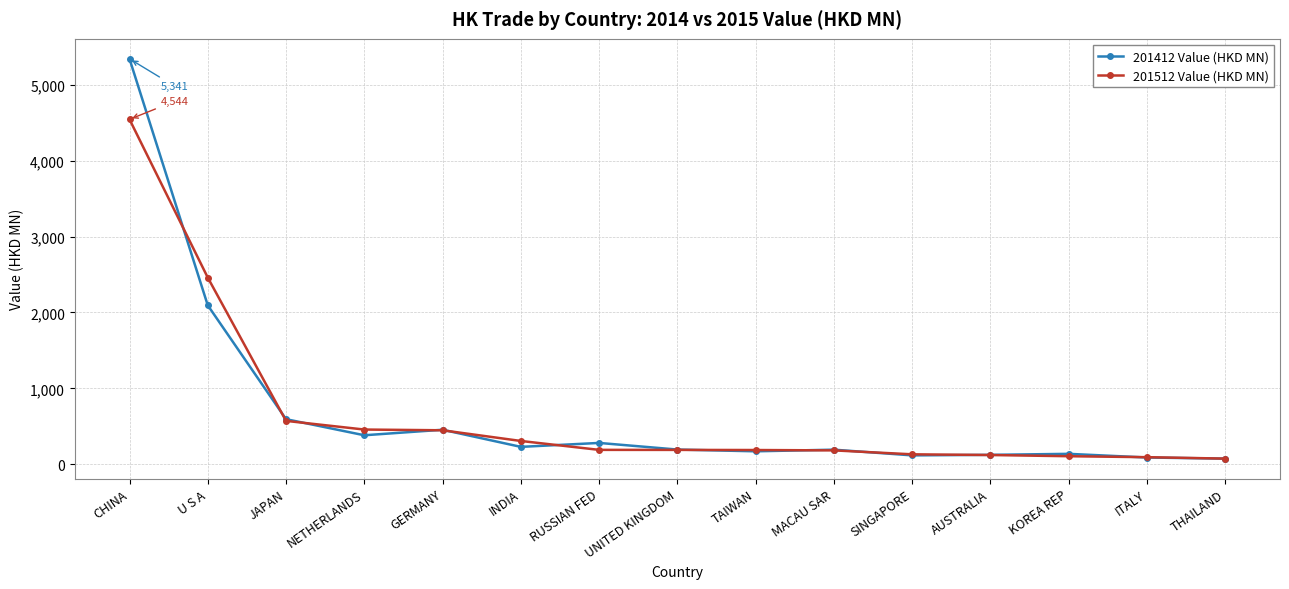

How many values in the 201412 Value (HKD MN) series are below 193?

7